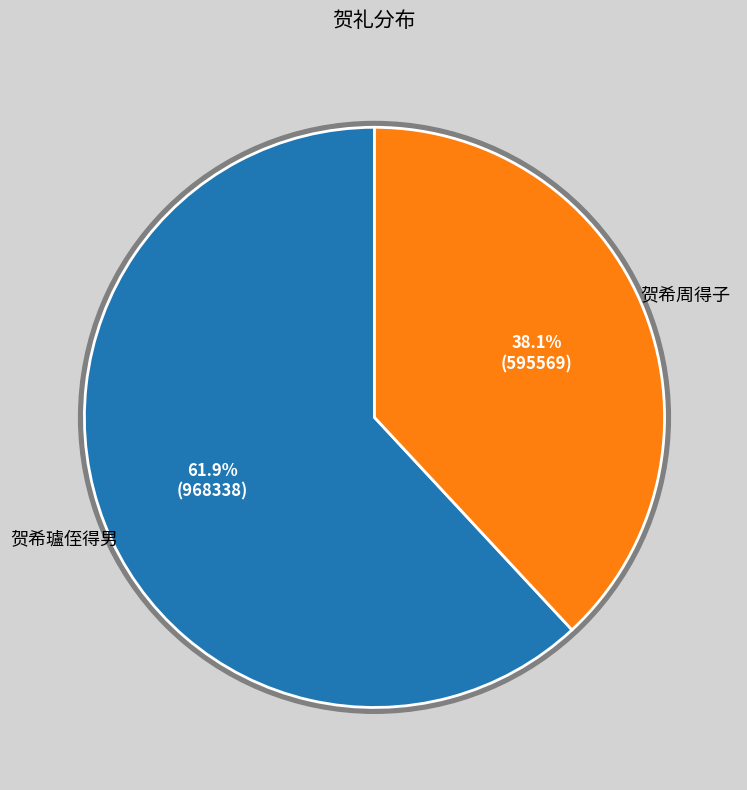

What is the smallest slice in the pie chart?

贺希周得子